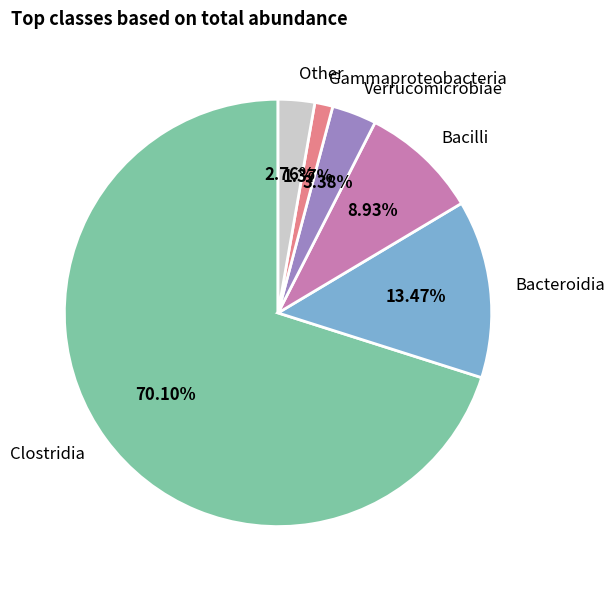

True or false: Verrucomicrobiae accounts for 3% of the total.

True